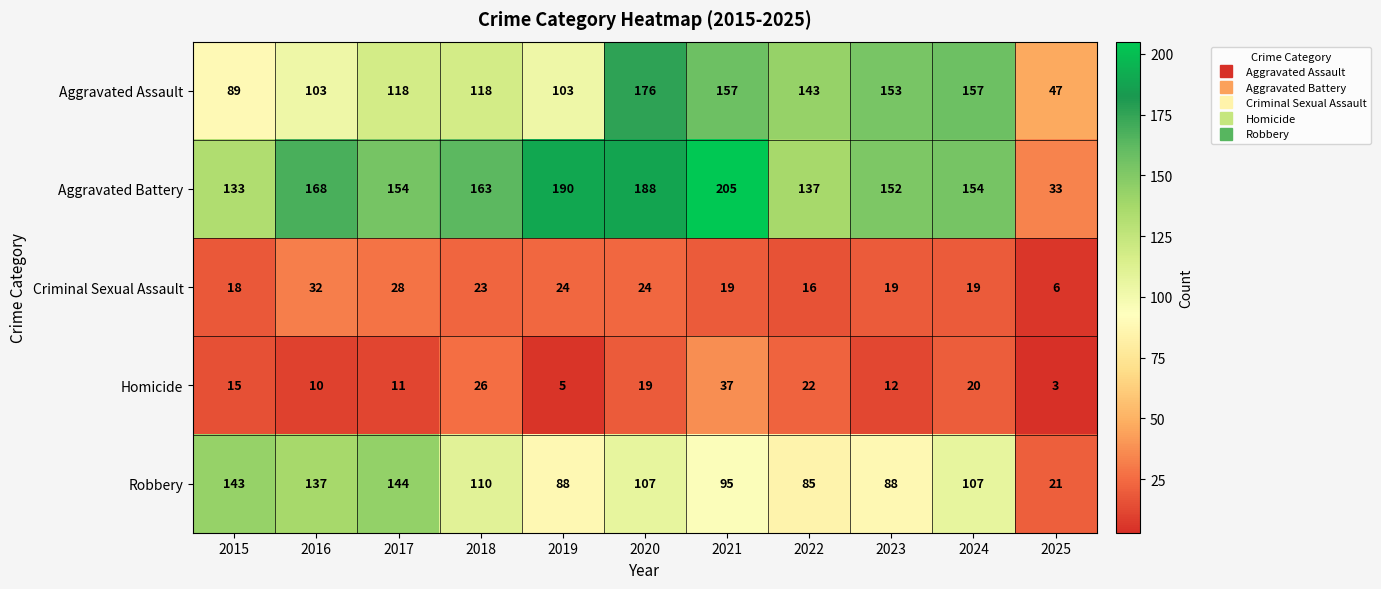

Rank the series by their maximum value, from lowest to highest.

Criminal Sexual Assault, Homicide, Robbery, Aggravated Assault, Aggravated Battery